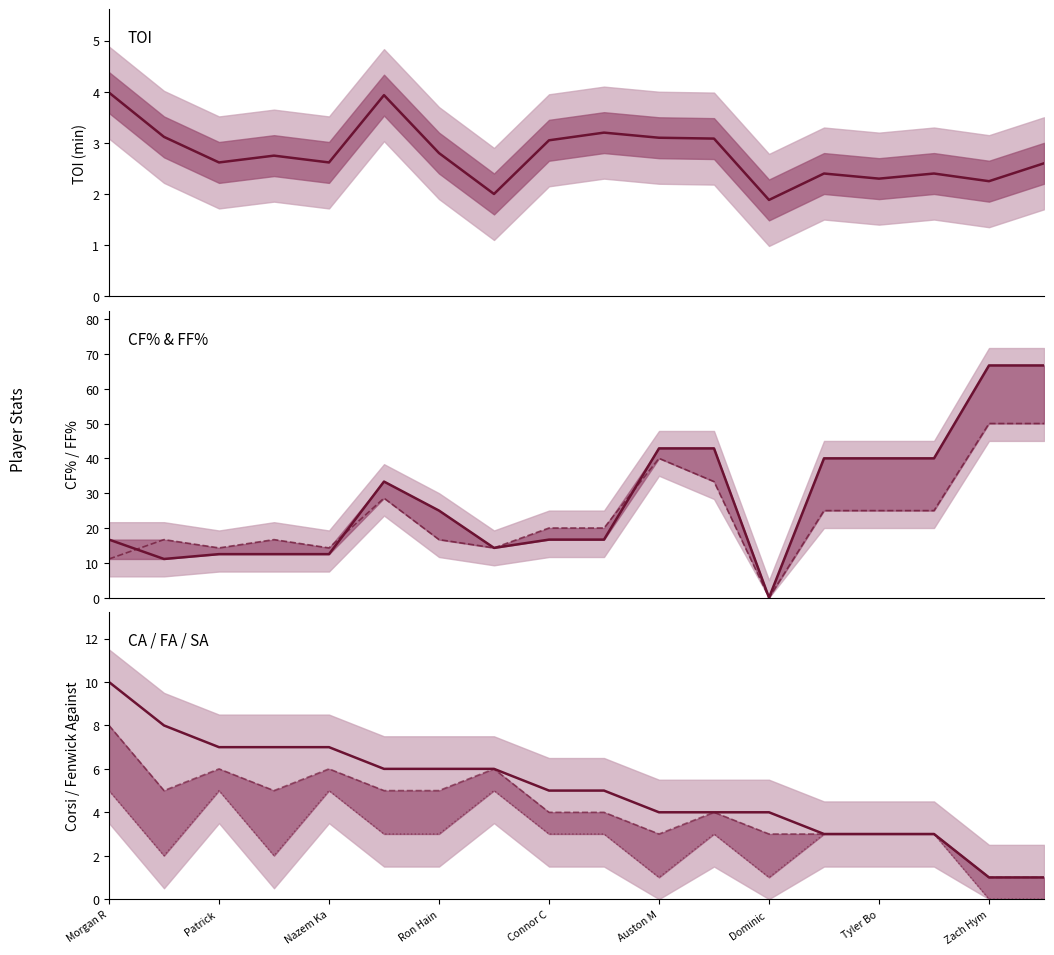

True or false: FA and SA cross at least once.

False